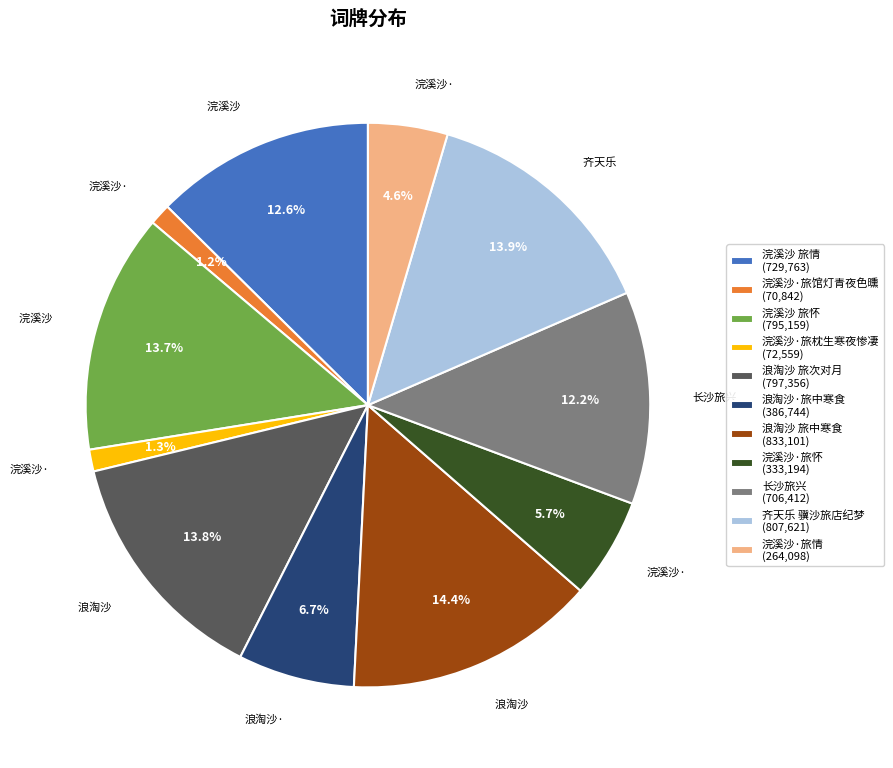

How many slices are in this pie chart?

11